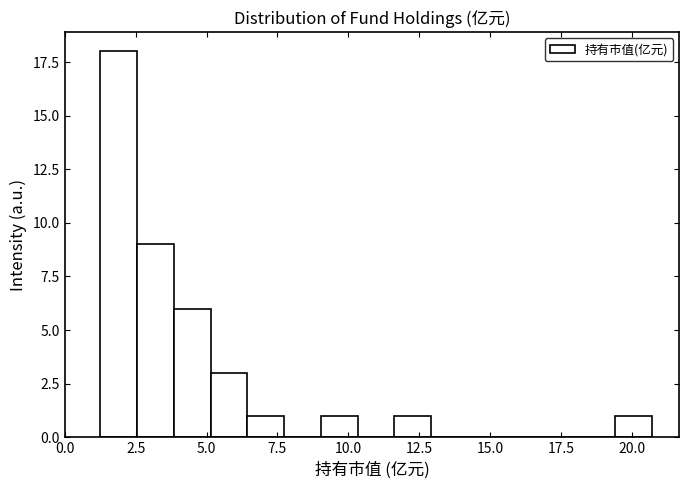

Read against the x-axis, roughly where is the centre of the tallest bar?

2.0